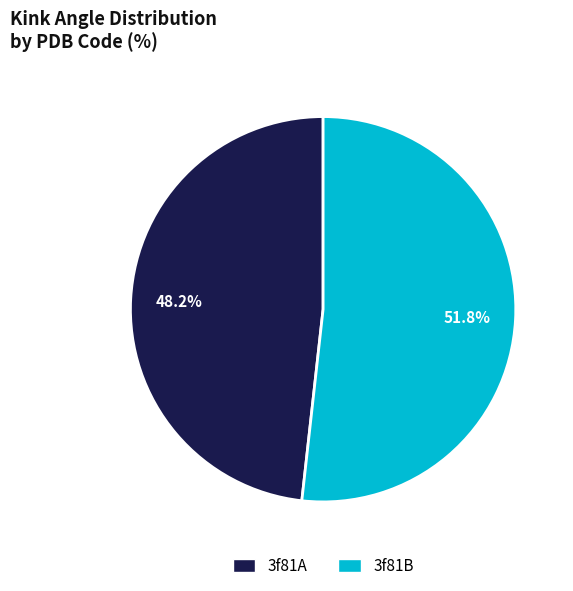

Rank the categories by value from highest to lowest.

3f81B, 3f81A